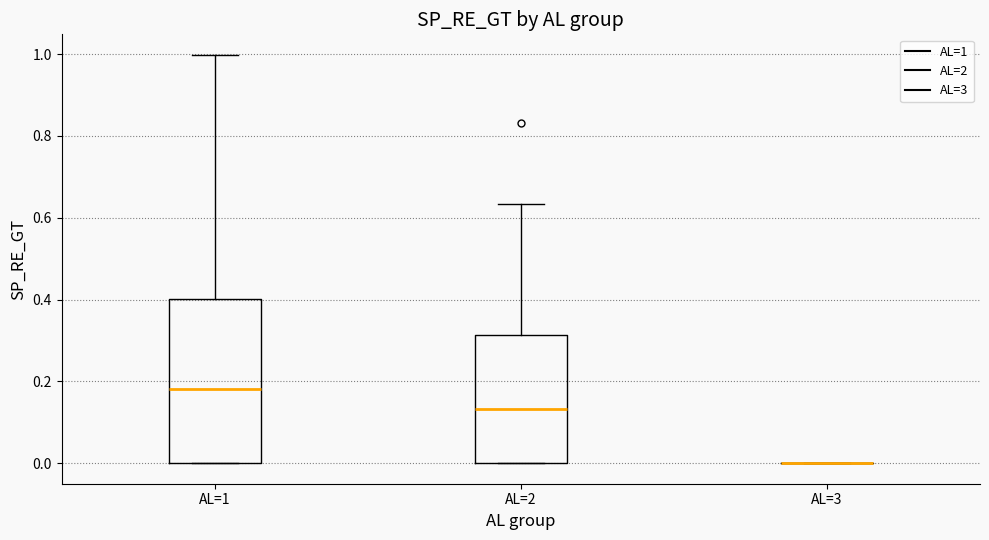

Reading left to right, transcribe this box plot: for each box, give where its median line is, the range the box spans, and where its two whiskers end, as read against the y-axis. The values are not printed on the chart, so give them approximately, as read against the axis.

AL=1: median 0.18, box 0.00 to 0.40, whiskers 0.00 to 1.00
AL=2: median 0.14, box 0.00 to 0.32, whiskers 0.00 to 0.64
AL=3: box collapsed to a line at 0.00, whiskers 0.00 to 0.00